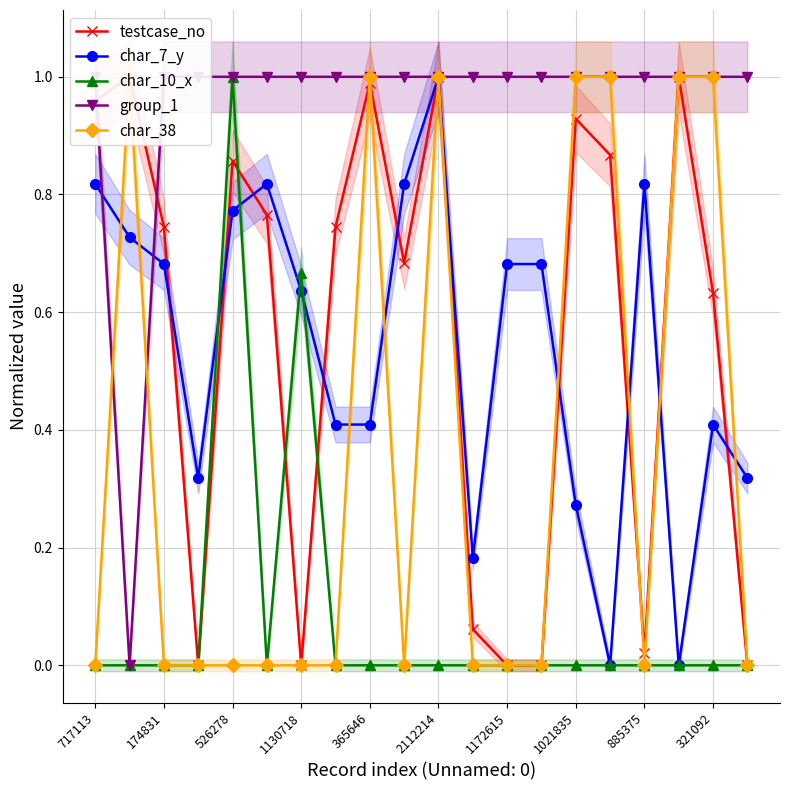

True or false: group_1 has a value of 1.0 at 17.

True